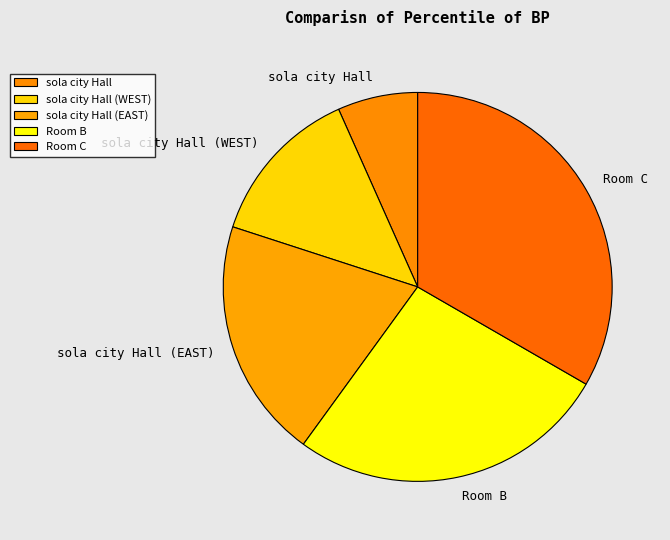

How many slices are in this pie chart?

5